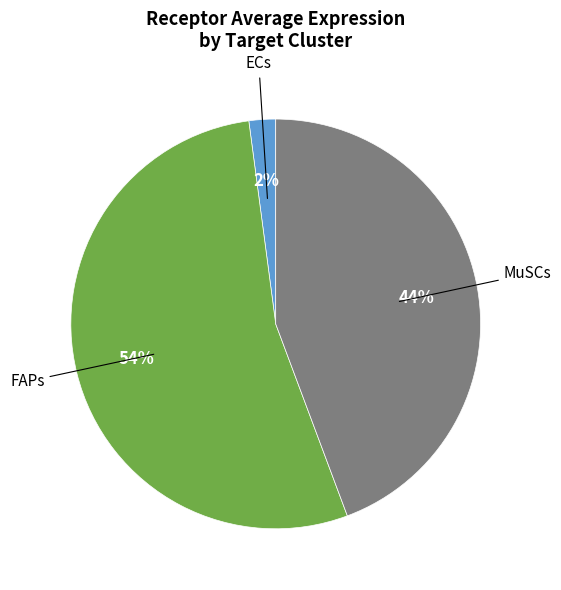

To the nearest percent, what is the average slice percentage?

33%